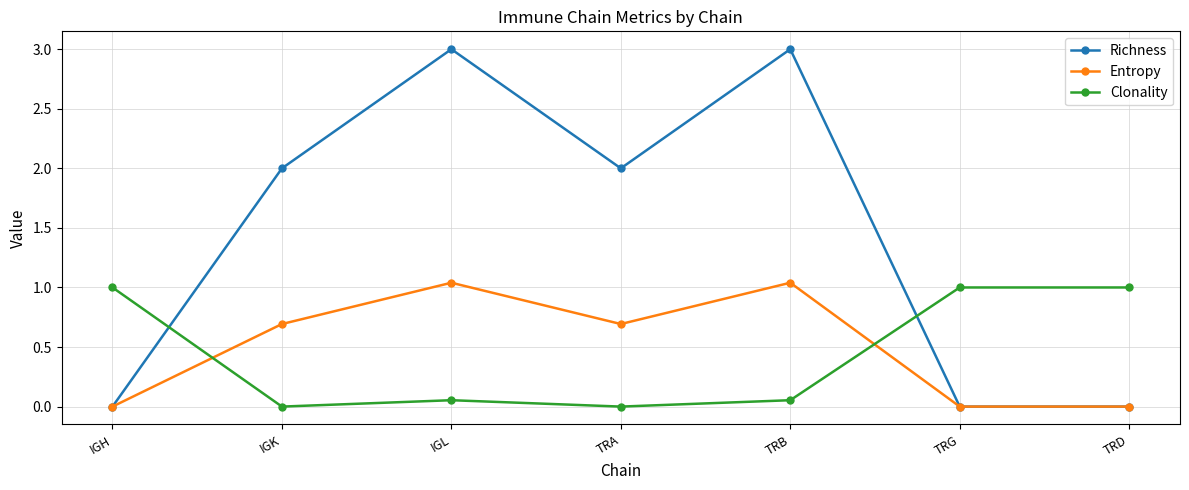

What is the label of the 6th point from the right?

IGK